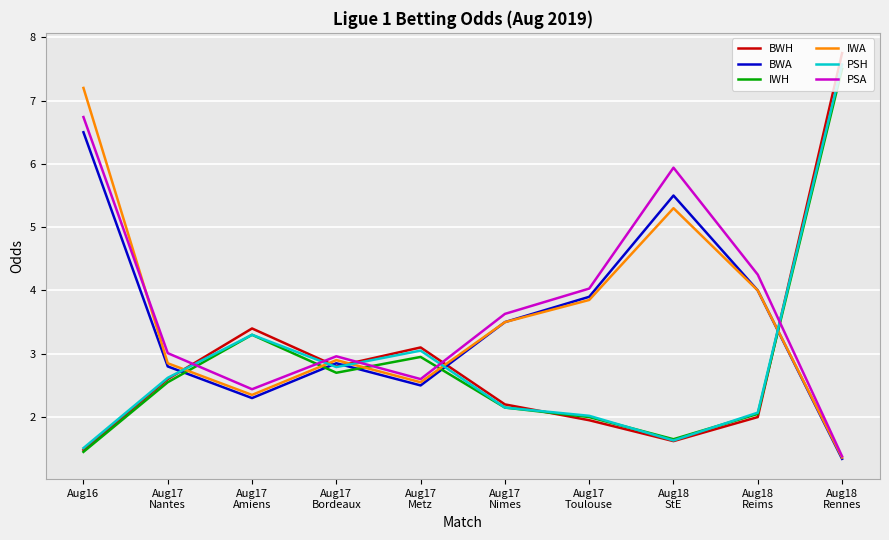

Is it true that PSA equals 2.6 at Aug16?

False